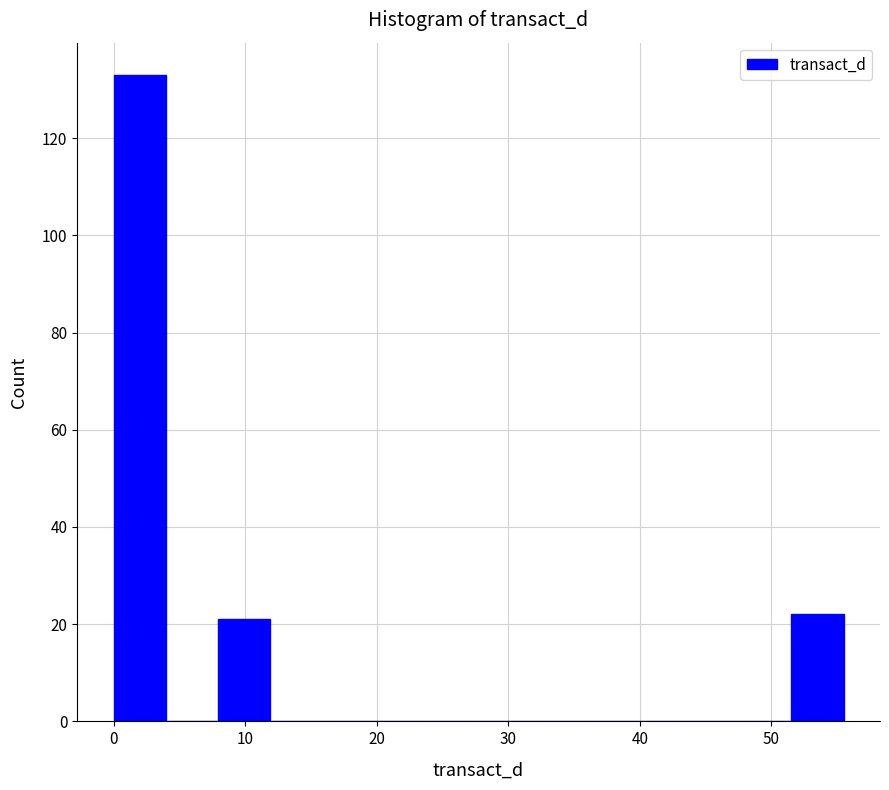

Read against the x-axis, roughly where is the centre of the tallest bar?

2